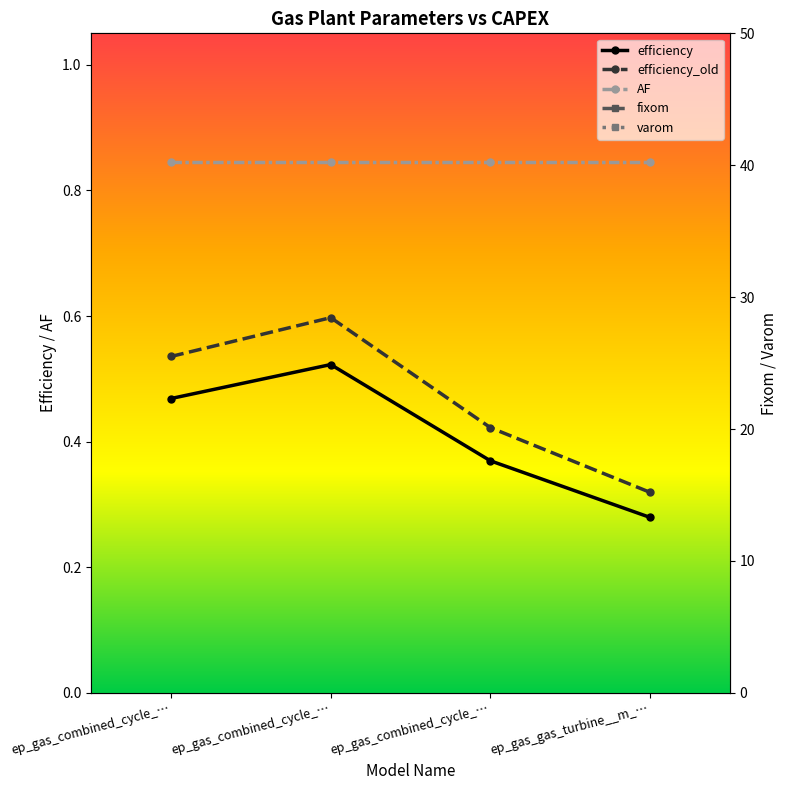

How many interior local peaks does the efficiency series have?

1